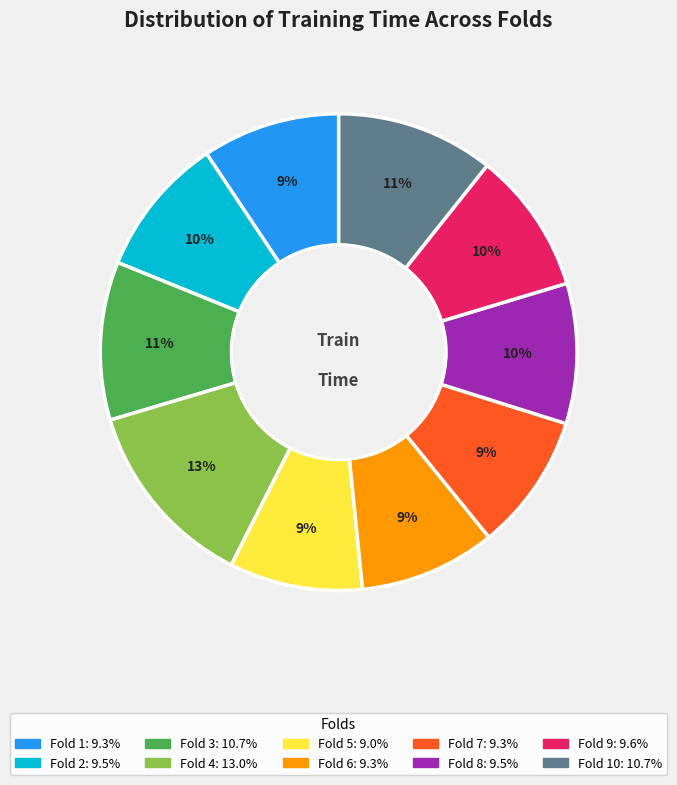

To the nearest percent, what is the average slice percentage?

10%